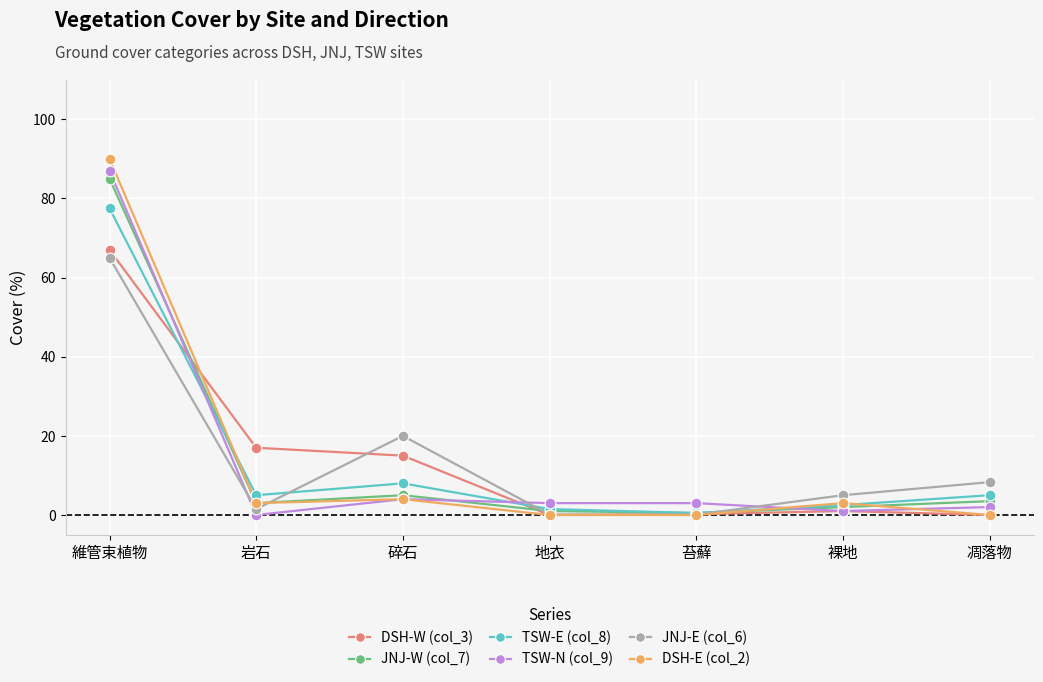

What is the difference between the highest and lowest values at 碎石?

16.0